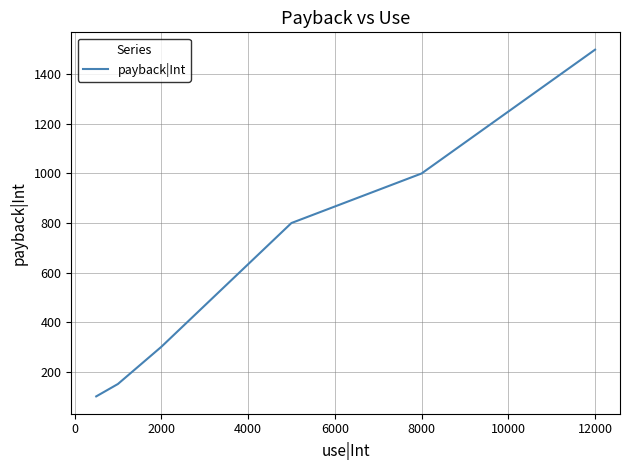

What is the maximum value shown in the chart?

1500